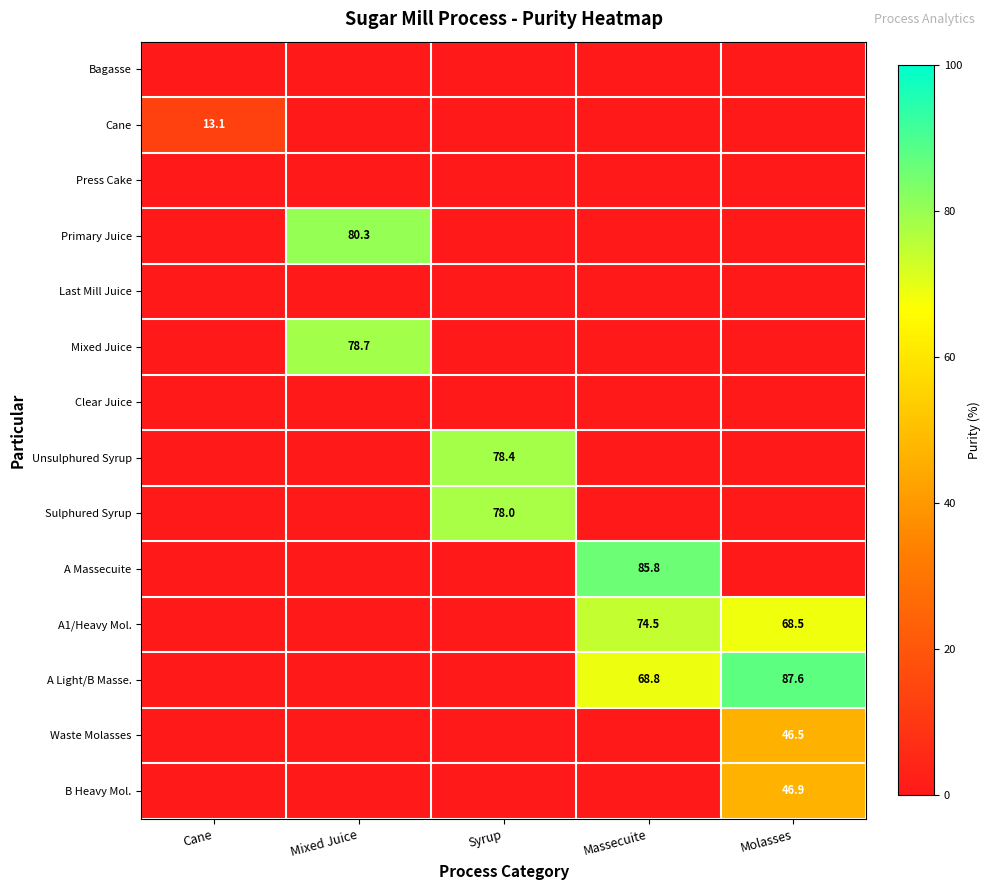

At which category is the sum across all series the highest?

Molasses